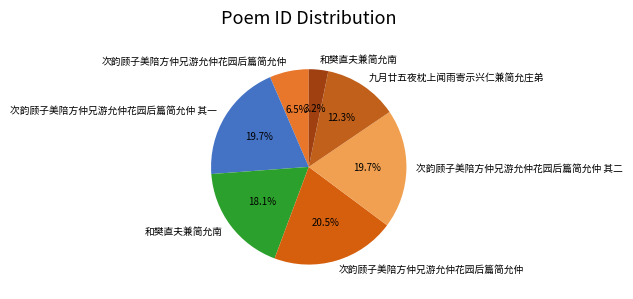

How many slices are in this pie chart?

7